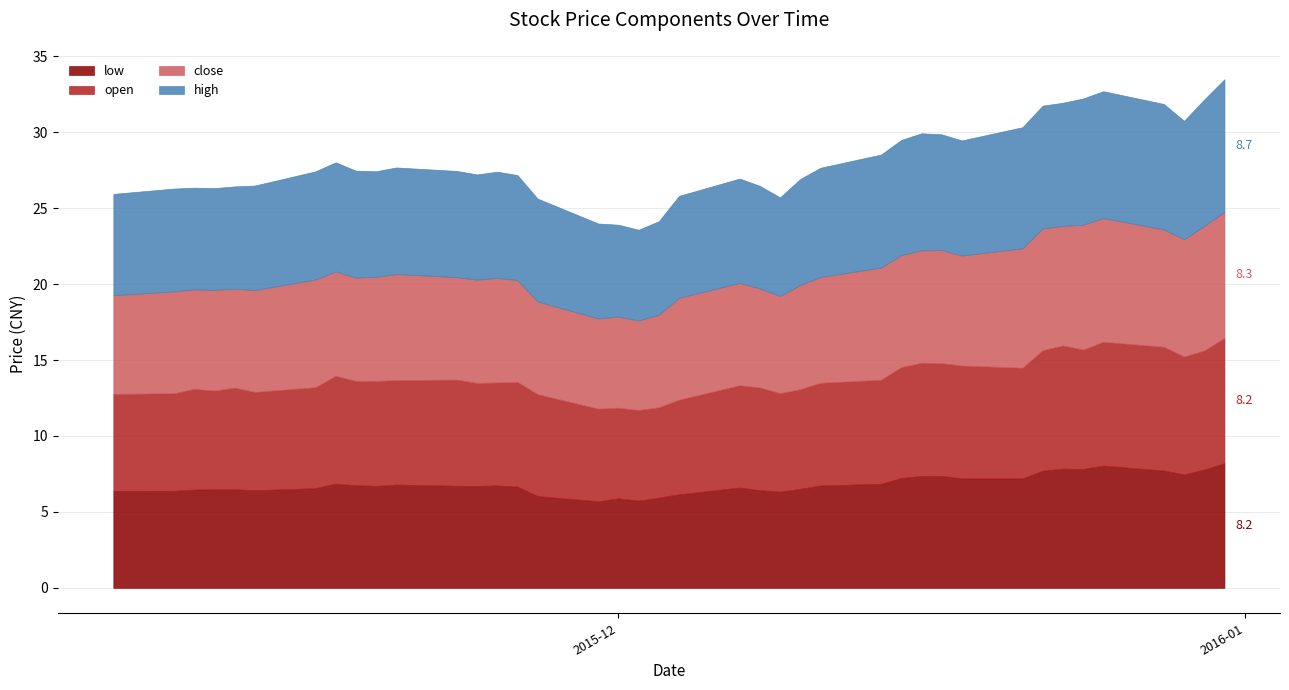

The value of close at 2015-12-11 is 4.2. True or false?

False